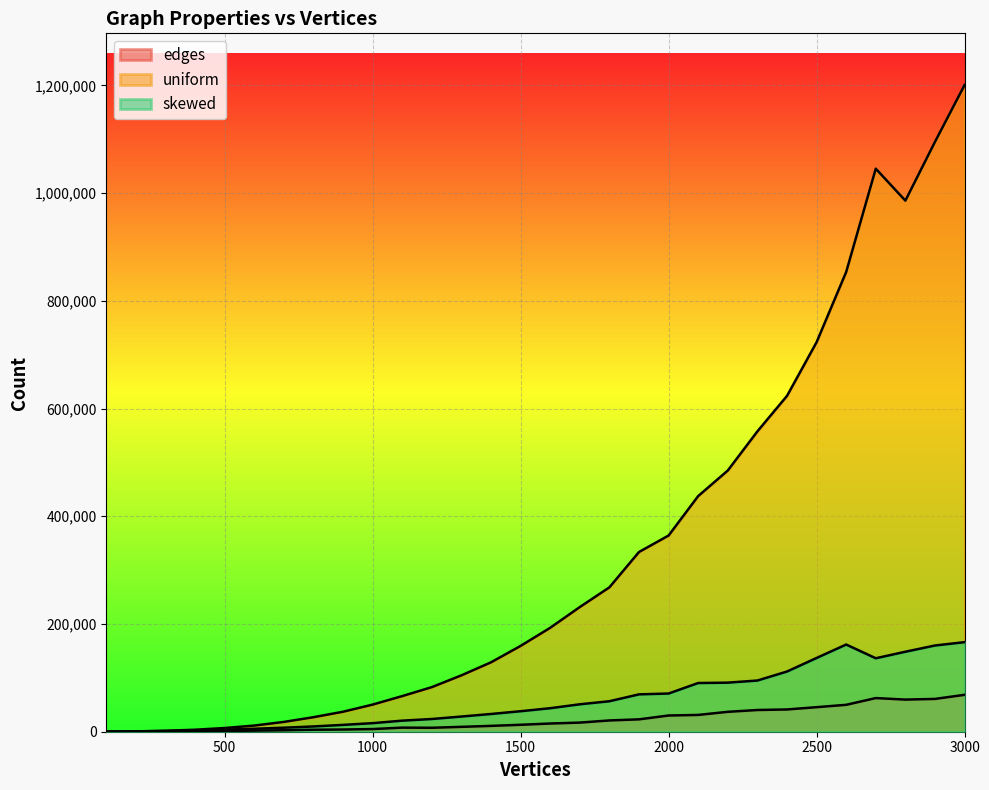

What is the total value across all series at 2000?

465288